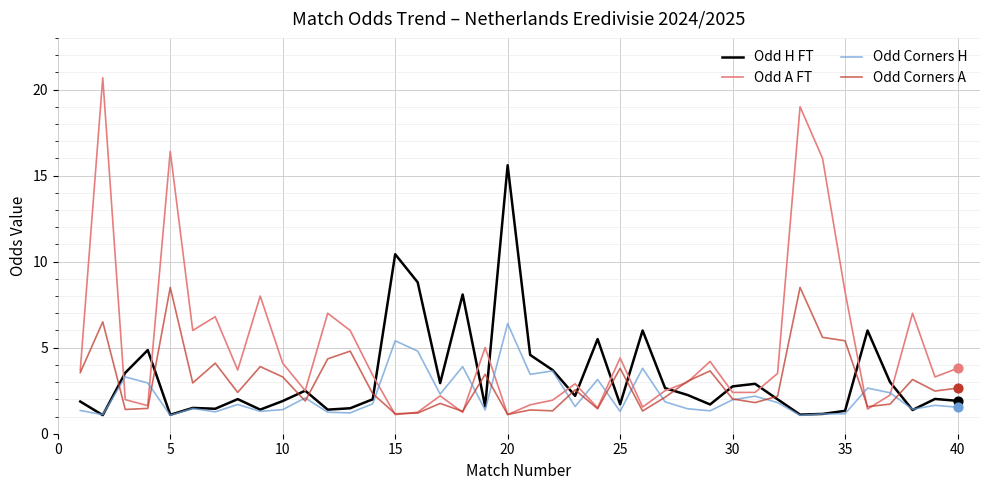

Which series has the largest range (max minus min)?

Odd A FT